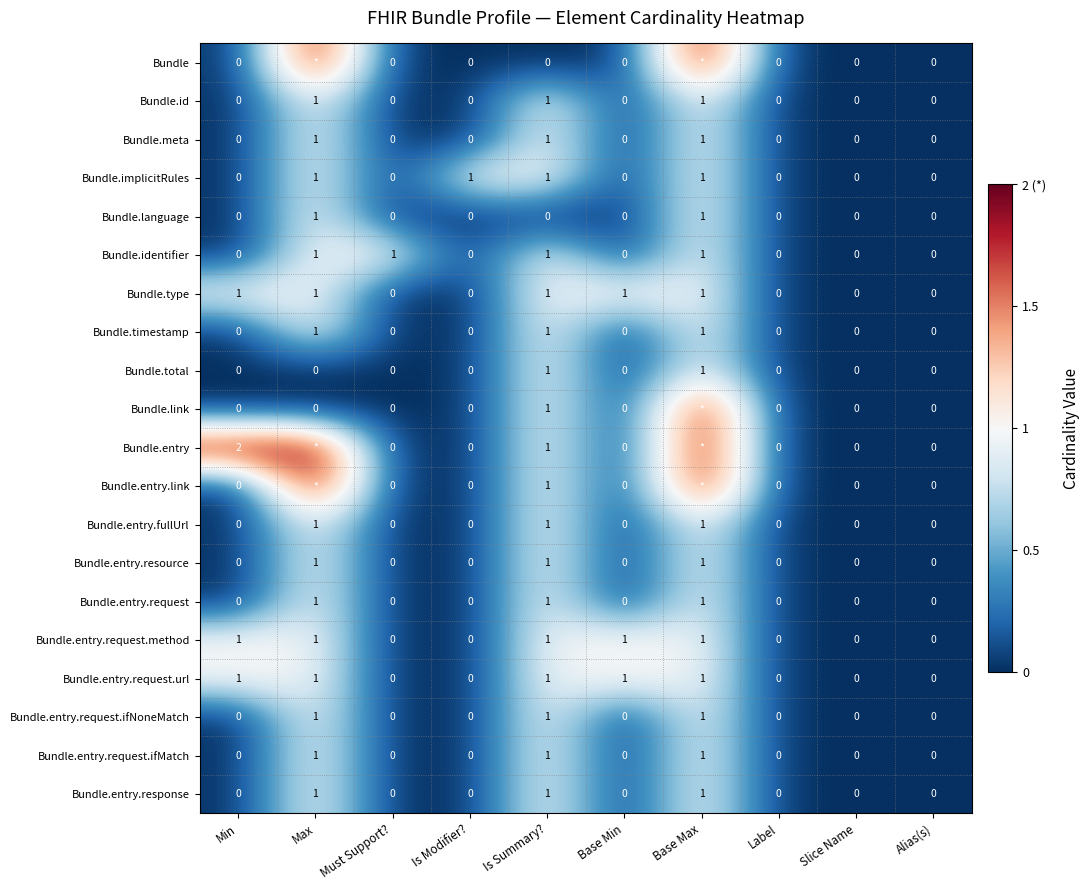

What is the difference between the Bundle.entry.fullUrl values at Max and Min?

1